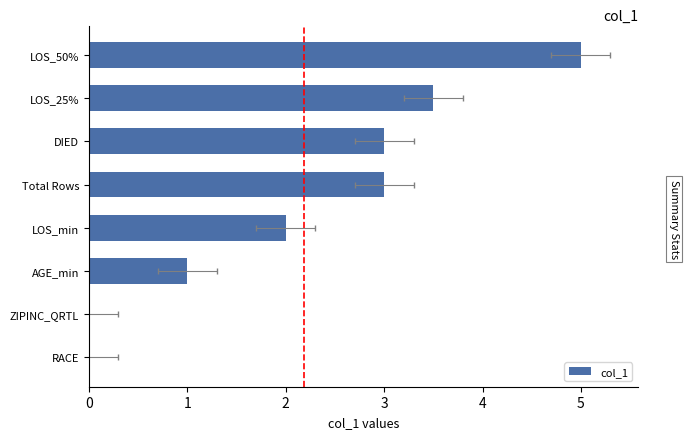

True or false: the data shows 0.9 at LOS_min.

False